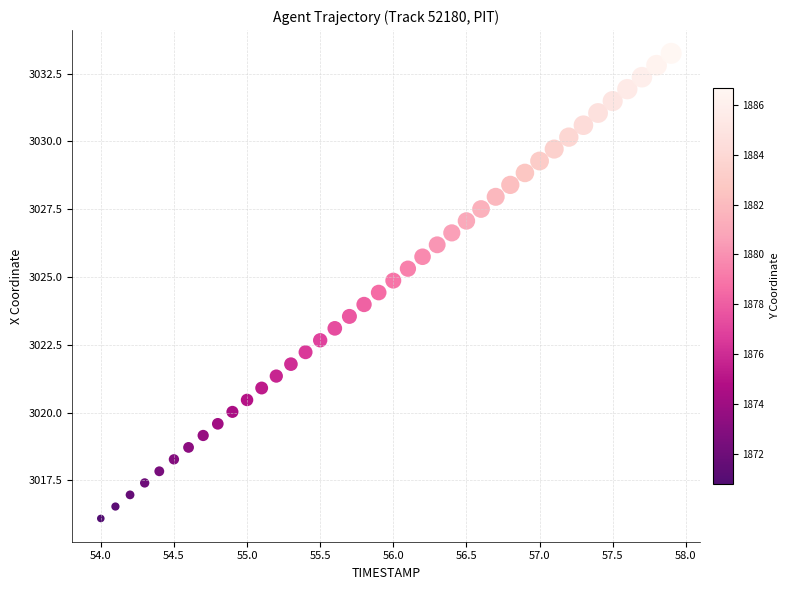

What is the range of X values (max minus min)?

3.9